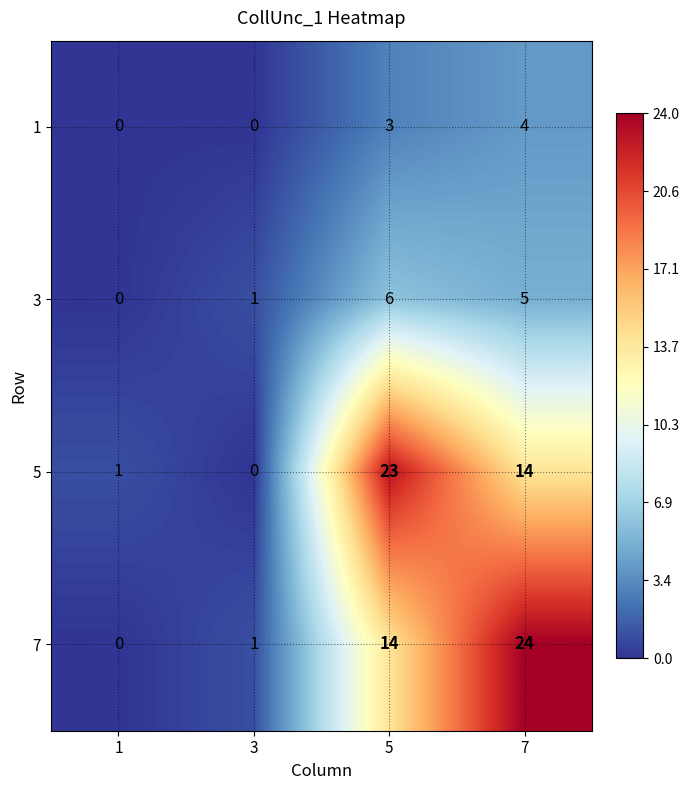

Reading left to right, transcribe all the data shown in this chart.

1: 0	0	3	4
3: 0	1	6	5
5: 1	0	23	14
7: 0	1	14	24